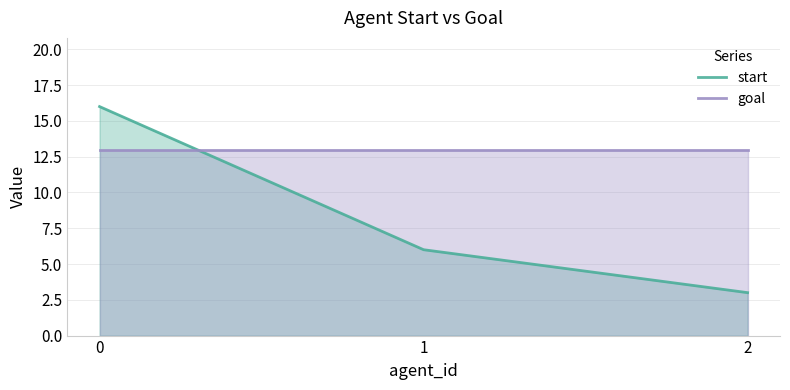

What is the sum of all start values?

25